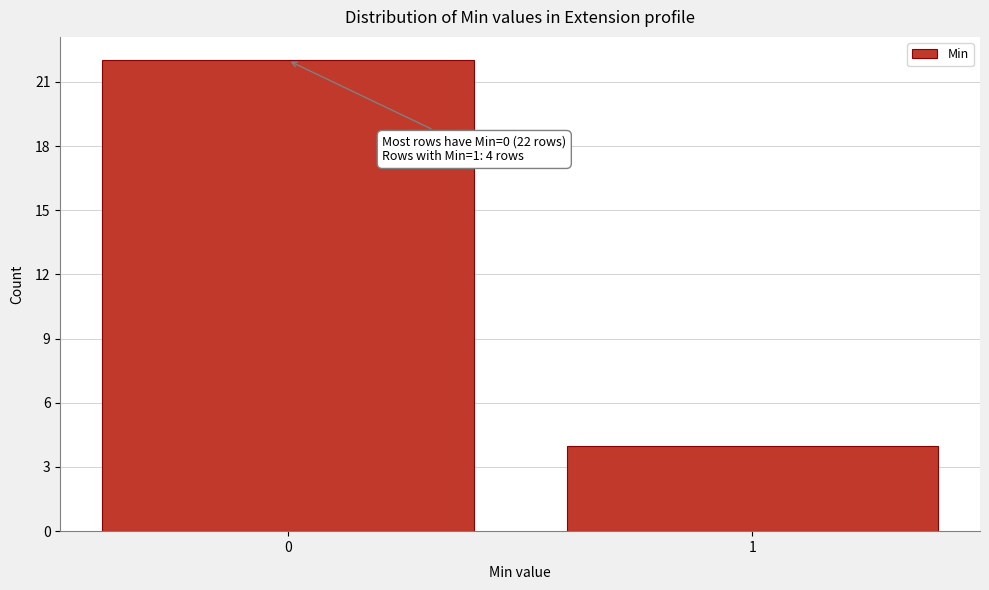

Reading right to left, transcribe all the data shown in this chart.

1=4	0=22